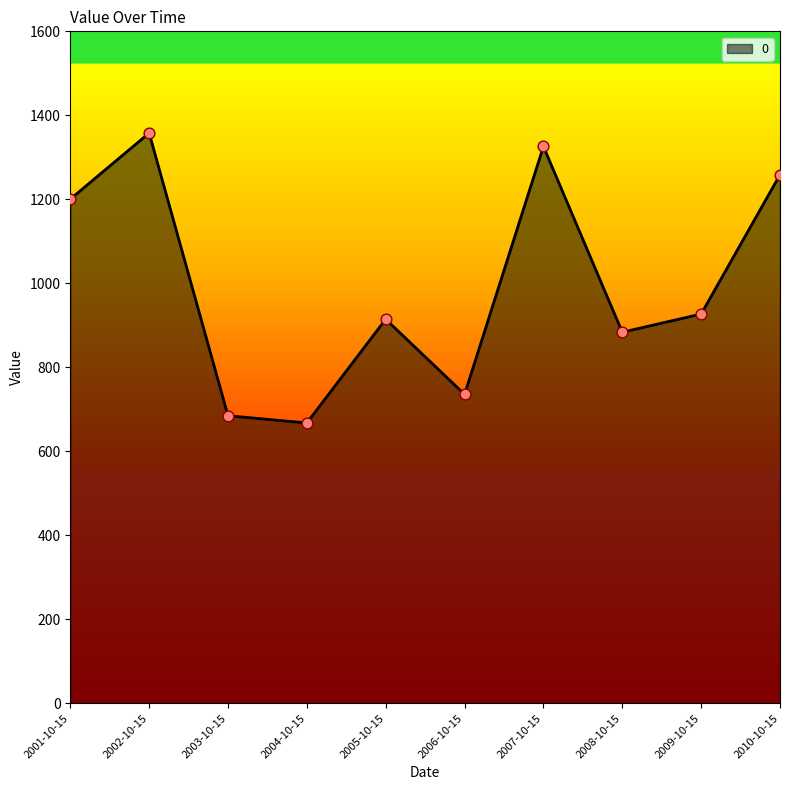

Between 2004-10-15 and 2010-10-15, which is larger?

2010-10-15